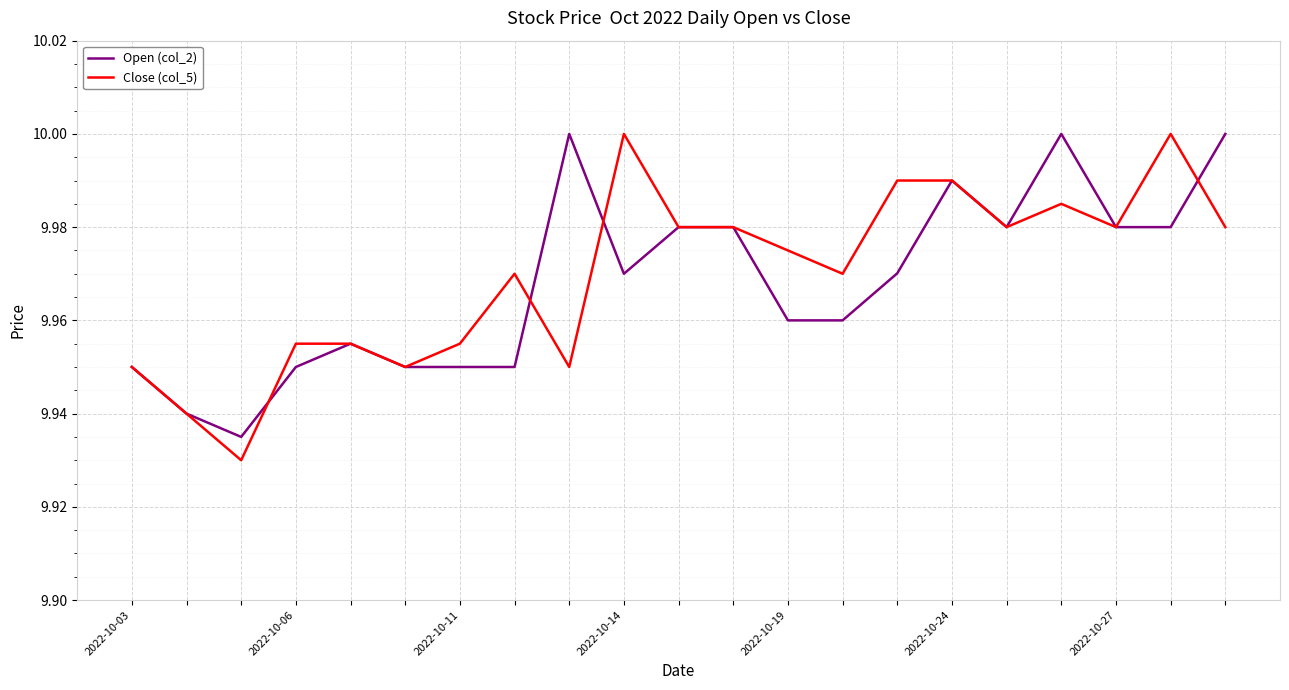

At how many categories does at least one series exceed 9?

21